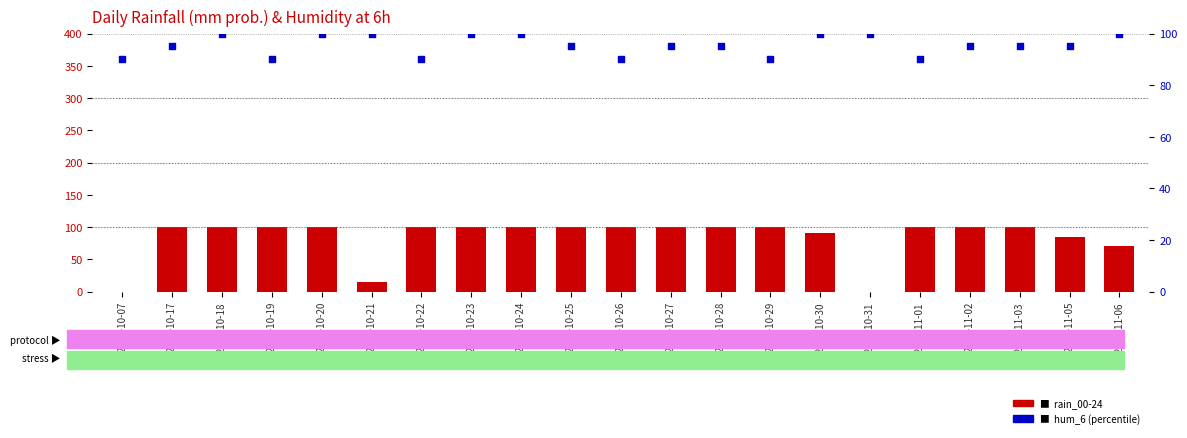

At how many categories does at least one series exceed 12?

21